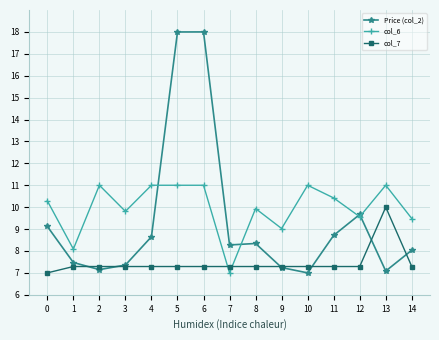

What is the total value across all series at 10?

25.3